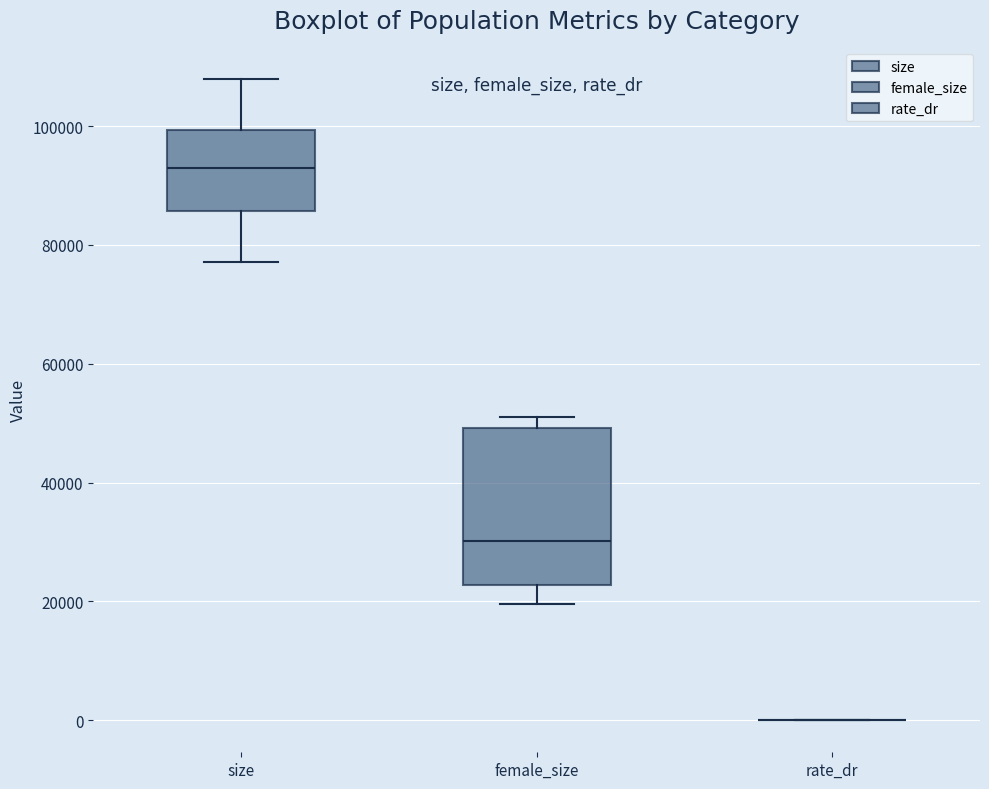

Reading left to right, read every box against the y-axis: the position of its median line, the range the box covers, and the ends of its whiskers. The values are not printed on the chart, so give them approximately, as read against the axis.

size: median 94000, box 86000 to 100000, whiskers 78000 to 108000
female_size: median 30000, box 22000 to 50000, whiskers 20000 to 50000 (just above the box's upper edge)
rate_dr: box collapsed to a line at 0, whiskers 0 to 0